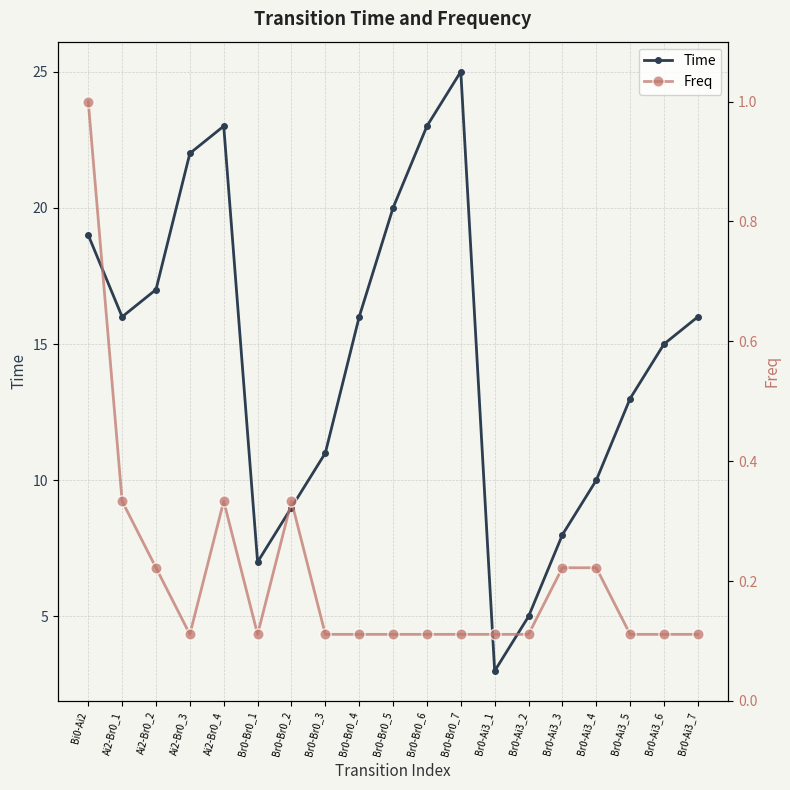

In Time, how many points are lower than both neighbors (excluding endpoints)?

3